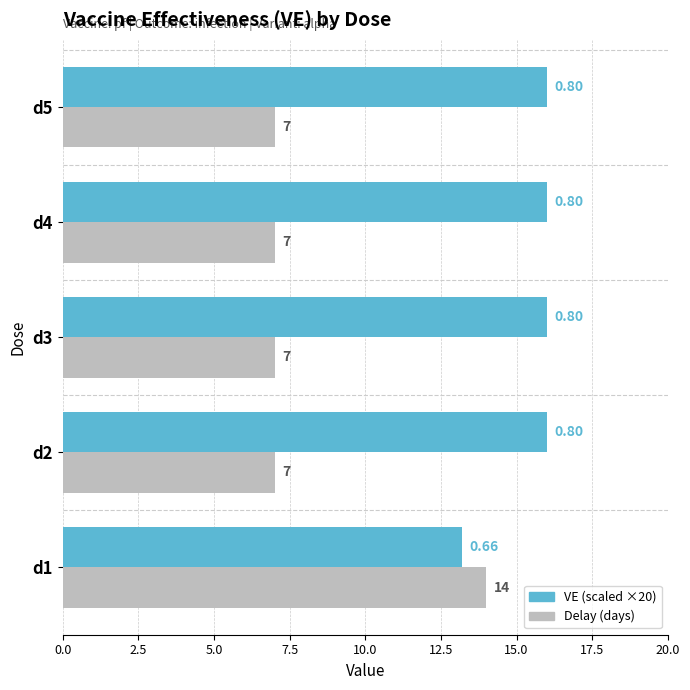

How many series are shown in this chart?

2